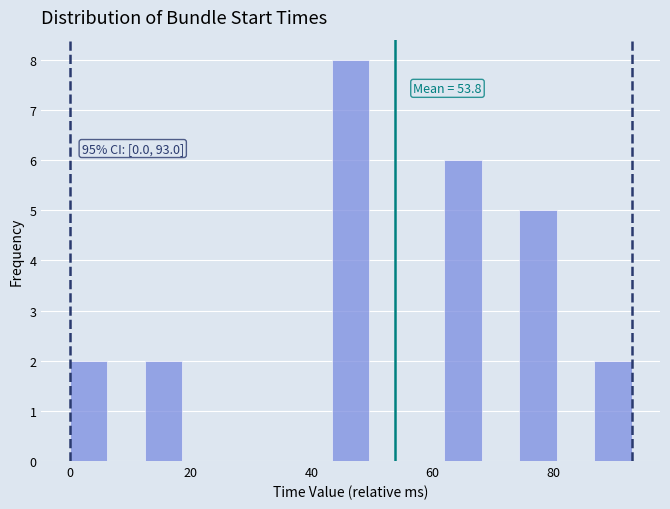

Around what value on the x-axis is the tallest bar? Give the approximate position of its centre, as read against the axis.

46